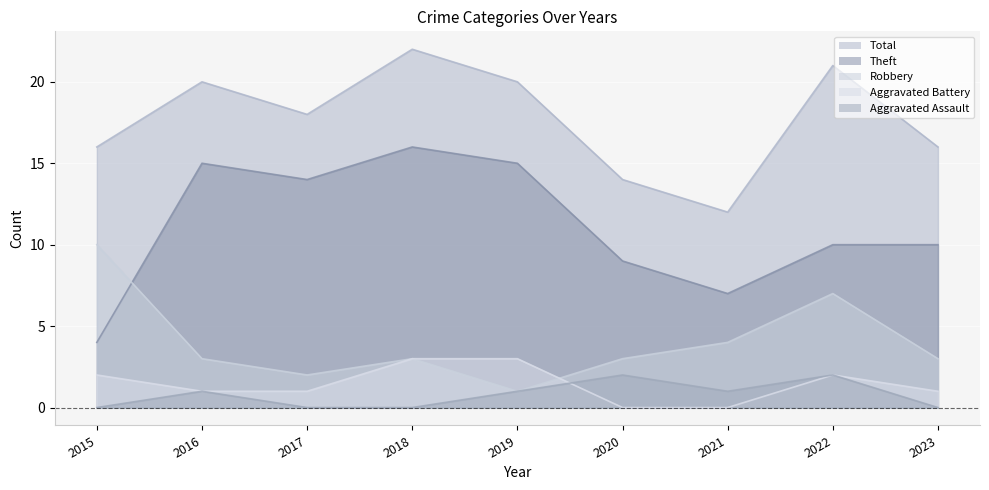

Which category has the highest value in the Robbery series?

2015